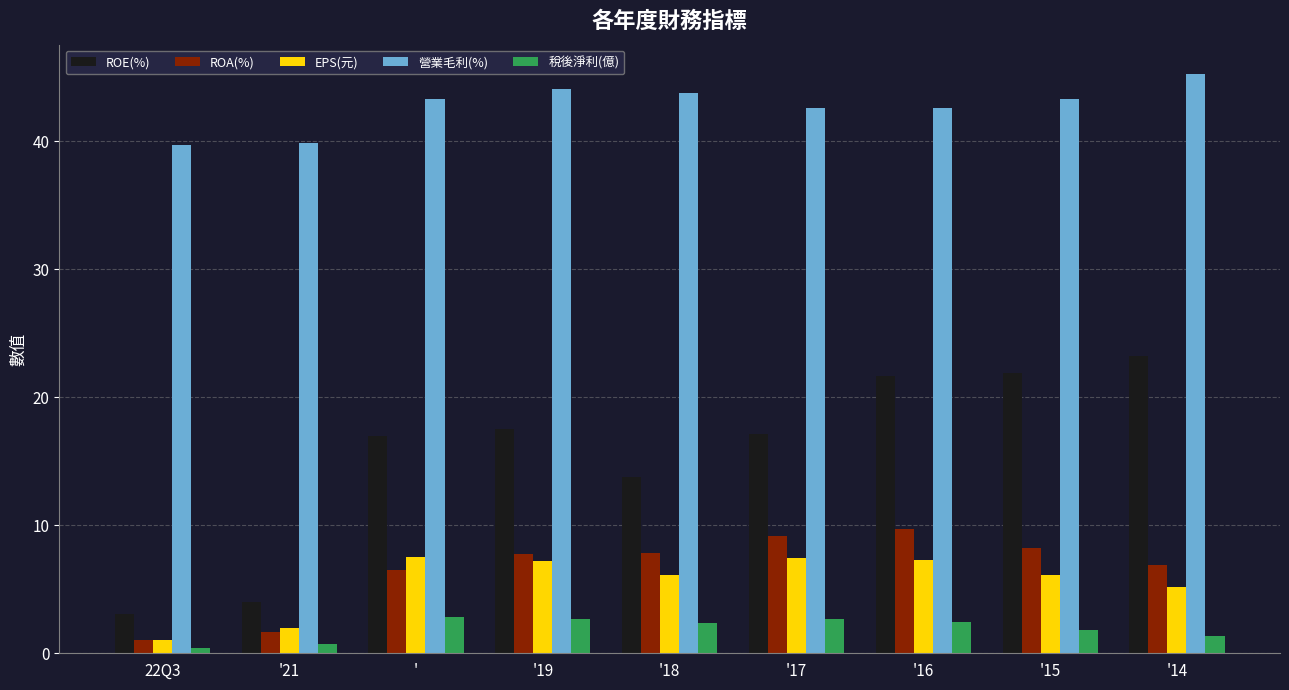

List the series in order of their peak value, lowest first.

稅後淨利(億), EPS(元), ROA(%), ROE(%), 營業毛利(%)